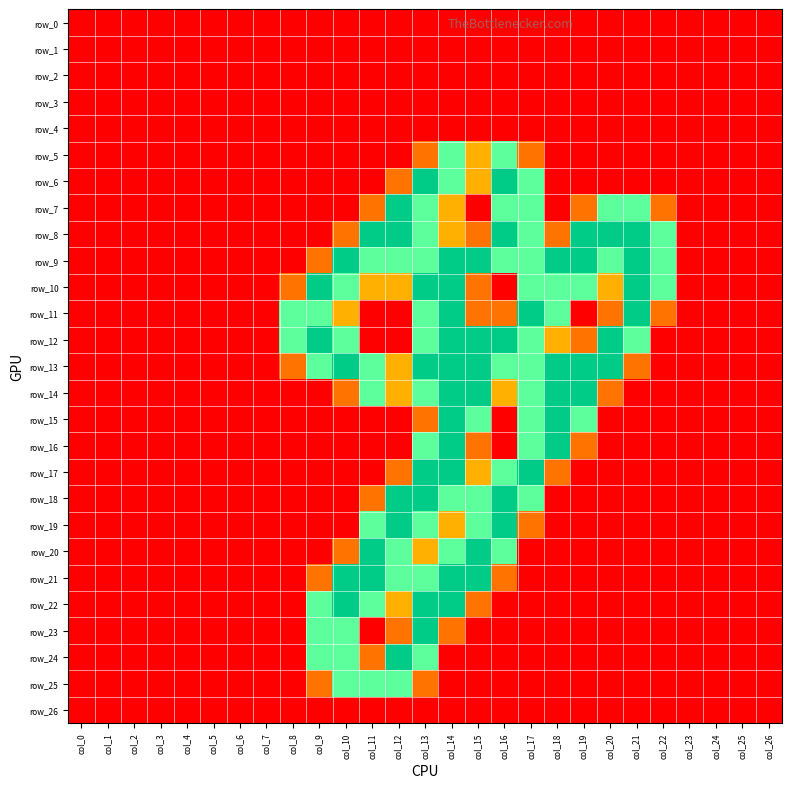

Reading left to right, extract all data points from this chart.

row_0: 0.0	0.0	0.0	0.0	0.0	0.0	0.0	0.0	0.0	0.0	0.0	0.0	0.0	0.0	0.0	0.0	0.0	0.0	0.0	0.0	0.0	0.0	0.0	0.0	0.0	0.0	0.0
row_1: 0.0	0.0	0.0	0.0	0.0	0.0	0.0	0.0	0.0	0.0	0.0	0.0	0.0	0.0	0.0	0.0	0.0	0.0	0.0	0.0	0.0	0.0	0.0	0.0	0.0	0.0	0.0
row_2: 0.0	0.0	0.0	0.0	0.0	0.0	0.0	0.0	0.0	0.0	0.0	0.0	0.0	0.0	0.0	0.0	0.0	0.0	0.0	0.0	0.0	0.0	0.0	0.0	0.0	0.0	0.0
row_3: 0.0	0.0	0.0	0.0	0.0	0.0	0.0	0.0	0.0	0.0	0.0	0.0	0.0	0.0	0.0	0.0	0.0	0.0	0.0	0.0	0.0	0.0	0.0	0.0	0.0	0.0	0.0
row_4: 0.0	0.0	0.0	0.0	0.0	0.0	0.0	0.0	0.0	0.0	0.0	0.0	0.0	0.0	0.0	0.0	0.0	0.0	0.0	0.0	0.0	0.0	0.0	0.0	0.0	0.0	0.0
row_5: 0.0	0.0	0.0	0.0	0.0	0.0	0.0	0.0	0.0	0.0	0.0	0.0	0.0	0.8	1.5	1.0	1.5	0.8	0.0	0.0	0.0	0.0	0.0	0.0	0.0	0.0	0.0
row_6: 0.0	0.0	0.0	0.0	0.0	0.0	0.0	0.0	0.0	0.0	0.0	0.0	0.8	2.0	1.5	1.0	2.0	1.5	0.0	0.0	0.0	0.0	0.0	0.0	0.0	0.0	0.0
row_7: 0.0	0.0	0.0	0.0	0.0	0.0	0.0	0.0	0.0	0.0	0.0	0.8	2.0	1.5	1.0	0.0	1.5	1.5	0.0	0.8	1.5	1.5	0.8	0.0	0.0	0.0	0.0
row_8: 0.0	0.0	0.0	0.0	0.0	0.0	0.0	0.0	0.0	0.0	0.8	2.0	2.0	1.5	1.0	0.8	2.0	1.5	0.8	2.0	2.0	2.0	1.5	0.0	0.0	0.0	0.0
row_9: 0.0	0.0	0.0	0.0	0.0	0.0	0.0	0.0	0.0	0.8	2.0	1.5	1.5	1.5	2.0	2.0	1.5	1.5	2.0	2.0	1.5	2.0	1.5	0.0	0.0	0.0	0.0
row_10: 0.0	0.0	0.0	0.0	0.0	0.0	0.0	0.0	0.8	2.0	1.5	1.0	1.0	2.0	2.0	0.8	0.0	1.5	1.5	1.5	1.0	2.0	1.5	0.0	0.0	0.0	0.0
row_11: 0.0	0.0	0.0	0.0	0.0	0.0	0.0	0.0	1.5	1.5	1.0	0.0	0.0	1.5	2.0	0.8	0.8	2.0	1.5	0.0	0.8	2.0	0.8	0.0	0.0	0.0	0.0
row_12: 0.0	0.0	0.0	0.0	0.0	0.0	0.0	0.0	1.5	2.0	1.5	0.0	0.0	1.5	2.0	2.0	2.0	1.5	1.0	0.8	2.0	1.5	0.0	0.0	0.0	0.0	0.0
row_13: 0.0	0.0	0.0	0.0	0.0	0.0	0.0	0.0	0.8	1.5	2.0	1.5	1.0	2.0	2.0	2.0	1.5	1.5	2.0	2.0	2.0	0.8	0.0	0.0	0.0	0.0	0.0
row_14: 0.0	0.0	0.0	0.0	0.0	0.0	0.0	0.0	0.0	0.0	0.8	1.5	1.0	1.5	2.0	2.0	1.0	1.5	2.0	2.0	0.8	0.0	0.0	0.0	0.0	0.0	0.0
row_15: 0.0	0.0	0.0	0.0	0.0	0.0	0.0	0.0	0.0	0.0	0.0	0.0	0.0	0.8	2.0	1.5	0.0	1.5	2.0	1.5	0.0	0.0	0.0	0.0	0.0	0.0	0.0
row_16: 0.0	0.0	0.0	0.0	0.0	0.0	0.0	0.0	0.0	0.0	0.0	0.0	0.0	1.5	2.0	0.8	0.0	1.5	2.0	0.8	0.0	0.0	0.0	0.0	0.0	0.0	0.0
row_17: 0.0	0.0	0.0	0.0	0.0	0.0	0.0	0.0	0.0	0.0	0.0	0.0	0.8	2.0	2.0	1.0	1.5	2.0	0.8	0.0	0.0	0.0	0.0	0.0	0.0	0.0	0.0
row_18: 0.0	0.0	0.0	0.0	0.0	0.0	0.0	0.0	0.0	0.0	0.0	0.8	2.0	2.0	1.5	1.5	2.0	1.5	0.0	0.0	0.0	0.0	0.0	0.0	0.0	0.0	0.0
row_19: 0.0	0.0	0.0	0.0	0.0	0.0	0.0	0.0	0.0	0.0	0.0	1.5	2.0	1.5	1.0	1.5	2.0	0.8	0.0	0.0	0.0	0.0	0.0	0.0	0.0	0.0	0.0
row_20: 0.0	0.0	0.0	0.0	0.0	0.0	0.0	0.0	0.0	0.0	0.8	2.0	1.5	1.0	1.5	2.0	1.5	0.0	0.0	0.0	0.0	0.0	0.0	0.0	0.0	0.0	0.0
row_21: 0.0	0.0	0.0	0.0	0.0	0.0	0.0	0.0	0.0	0.8	2.0	2.0	1.5	1.5	2.0	2.0	0.8	0.0	0.0	0.0	0.0	0.0	0.0	0.0	0.0	0.0	0.0
row_22: 0.0	0.0	0.0	0.0	0.0	0.0	0.0	0.0	0.0	1.5	2.0	1.5	1.0	2.0	2.0	0.8	0.0	0.0	0.0	0.0	0.0	0.0	0.0	0.0	0.0	0.0	0.0
row_23: 0.0	0.0	0.0	0.0	0.0	0.0	0.0	0.0	0.0	1.5	1.5	0.0	0.8	2.0	0.8	0.0	0.0	0.0	0.0	0.0	0.0	0.0	0.0	0.0	0.0	0.0	0.0
row_24: 0.0	0.0	0.0	0.0	0.0	0.0	0.0	0.0	0.0	1.5	1.5	0.8	2.0	1.5	0.0	0.0	0.0	0.0	0.0	0.0	0.0	0.0	0.0	0.0	0.0	0.0	0.0
row_25: 0.0	0.0	0.0	0.0	0.0	0.0	0.0	0.0	0.0	0.8	1.5	1.5	1.5	0.8	0.0	0.0	0.0	0.0	0.0	0.0	0.0	0.0	0.0	0.0	0.0	0.0	0.0
row_26: 0.0	0.0	0.0	0.0	0.0	0.0	0.0	0.0	0.0	0.0	0.0	0.0	0.0	0.0	0.0	0.0	0.0	0.0	0.0	0.0	0.0	0.0	0.0	0.0	0.0	0.0	0.0